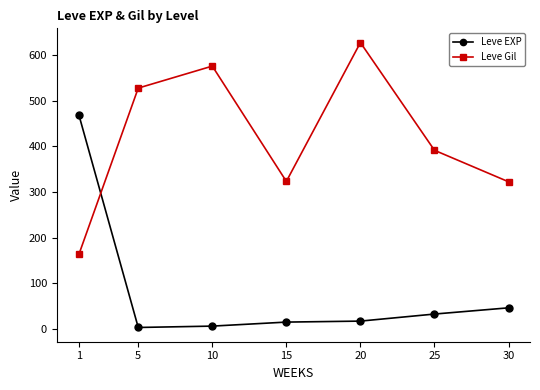

Which label corresponds to the largest value in the chart?

20